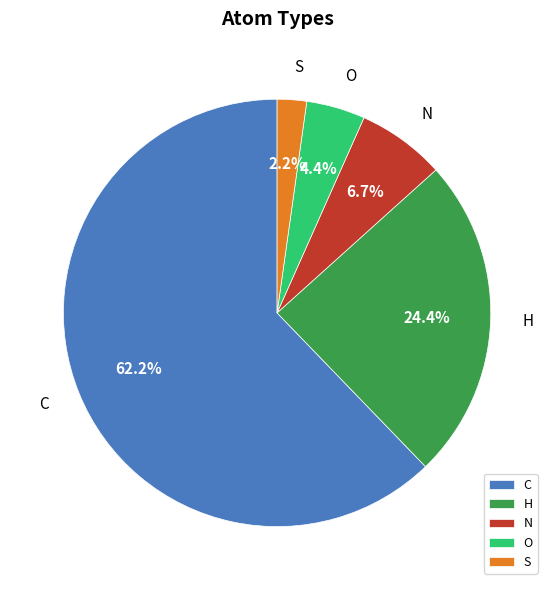

Does any single category account for the majority?

Yes